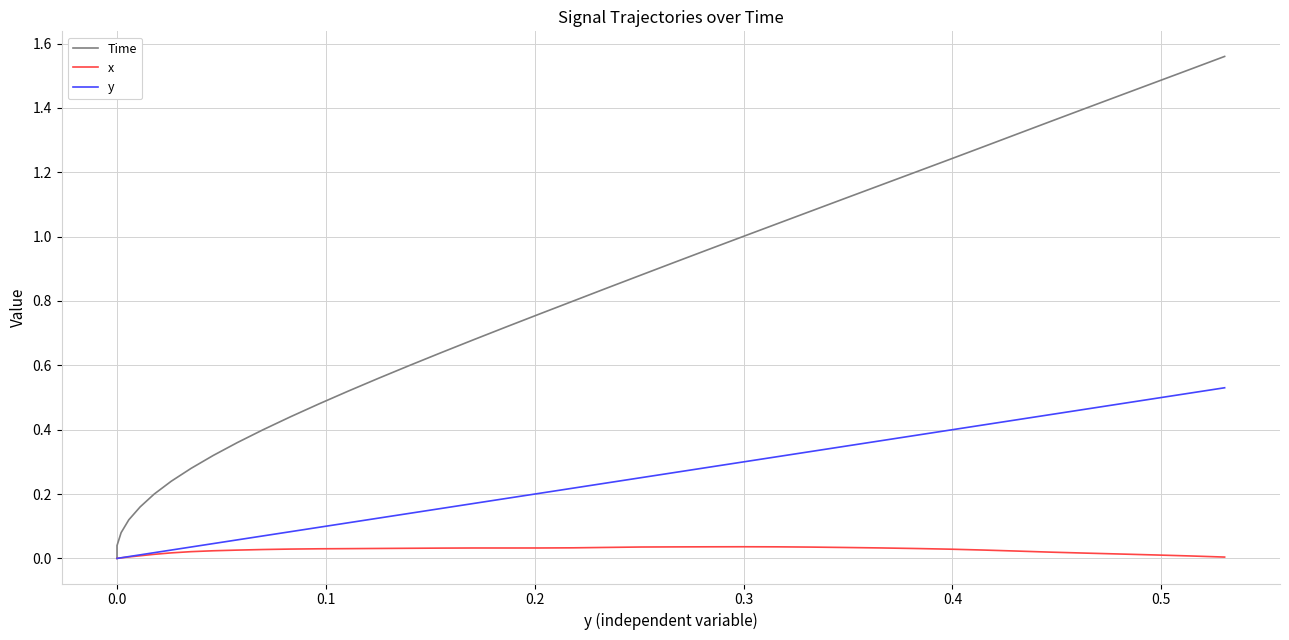

Count the number of data series in this chart.

3